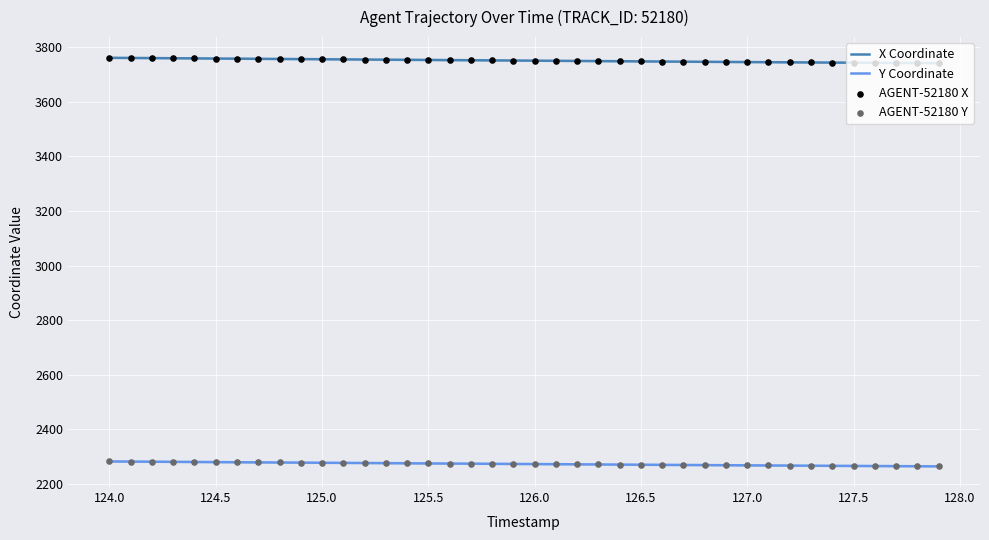

Which series has the largest total across all categories?

X Coordinate